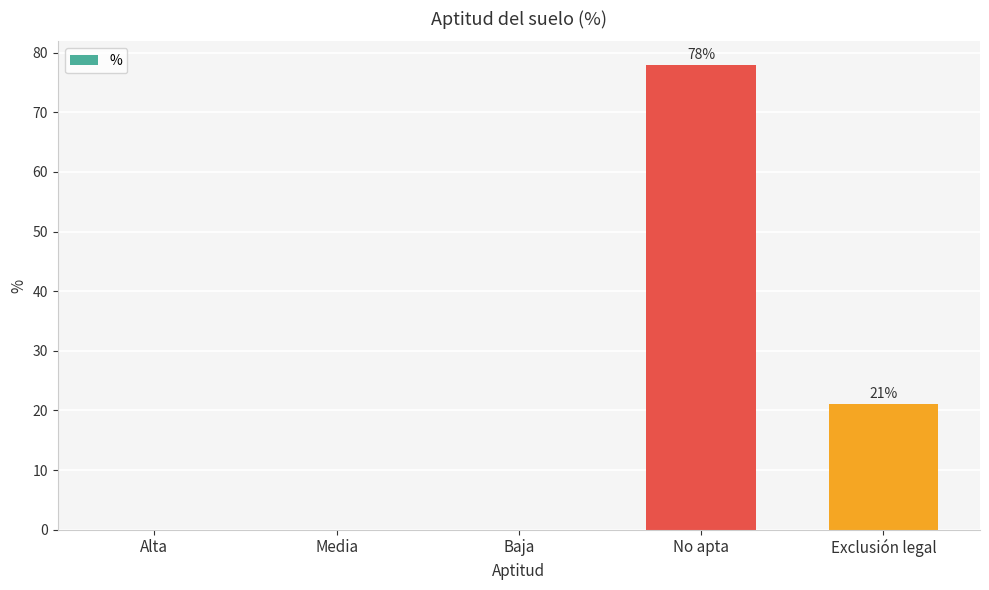

How many data points does each series have?

5